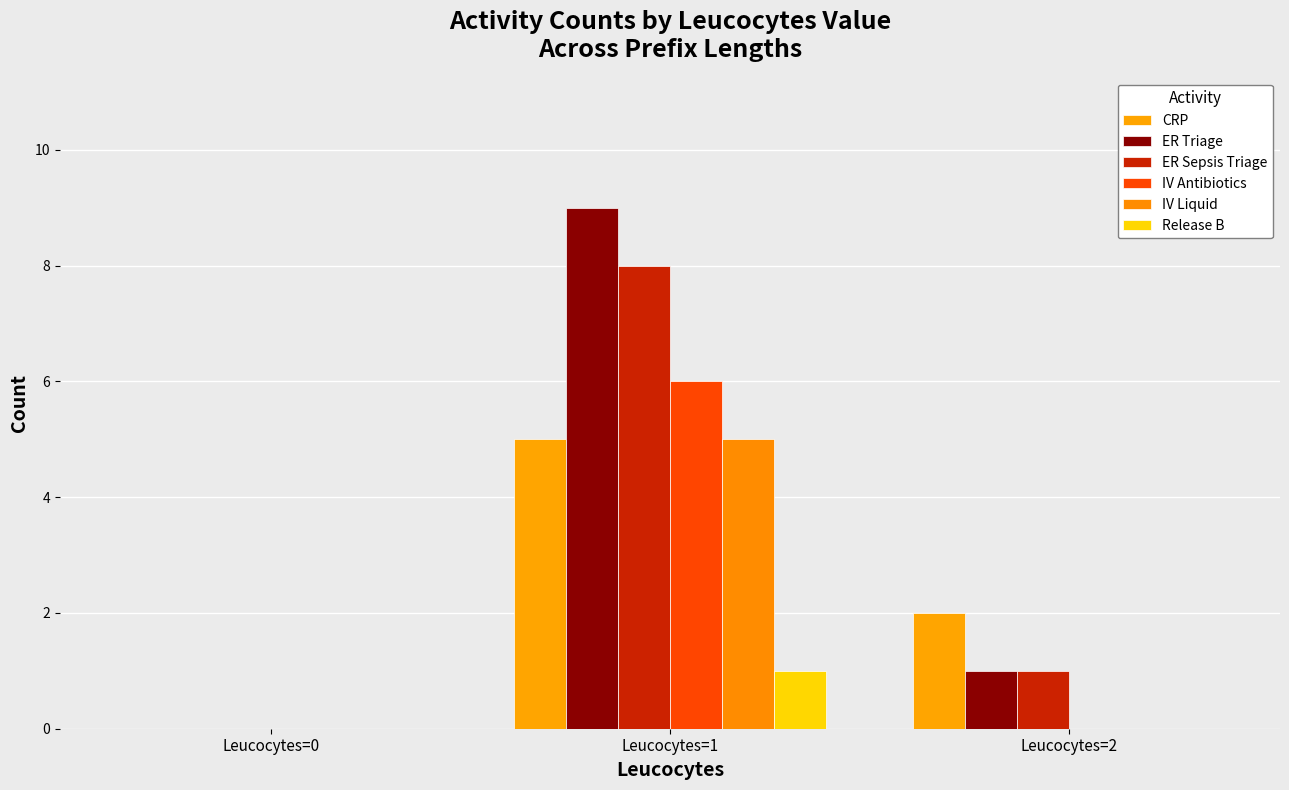

What is the highest value of the IV Liquid series?

5